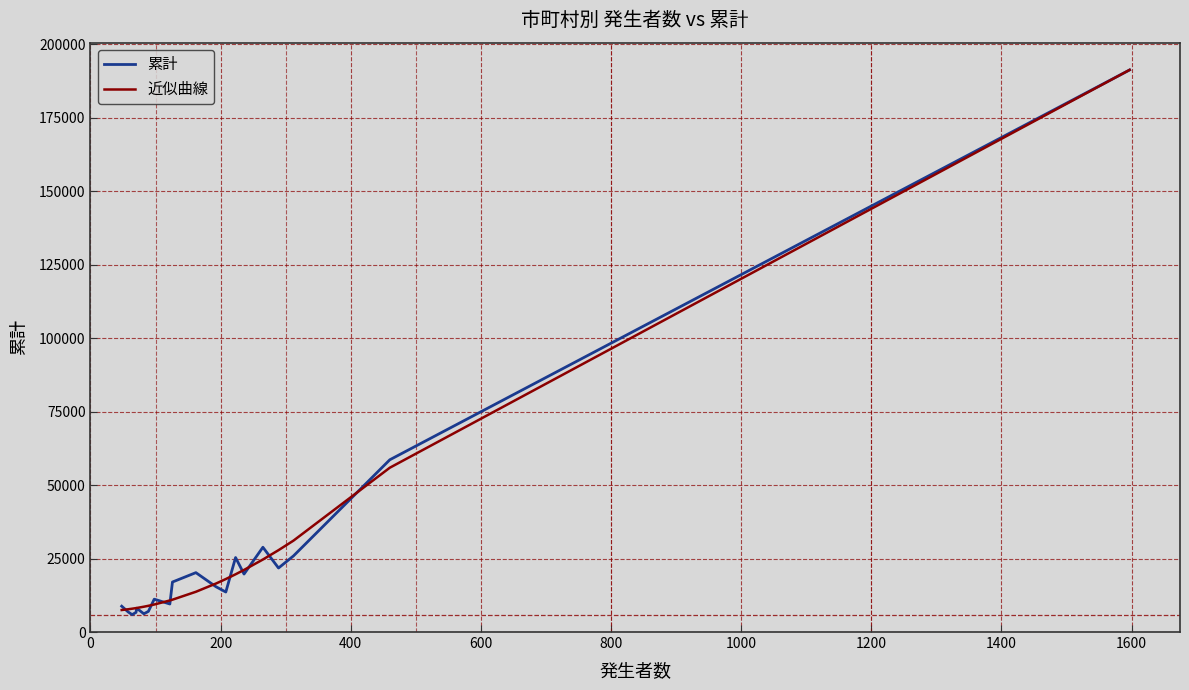

What is the minimum value for 近似曲線?

7491.5